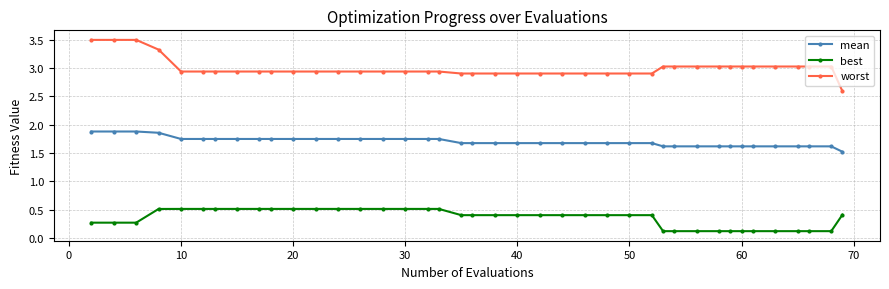

What is the maximum value shown in the chart?

3.5